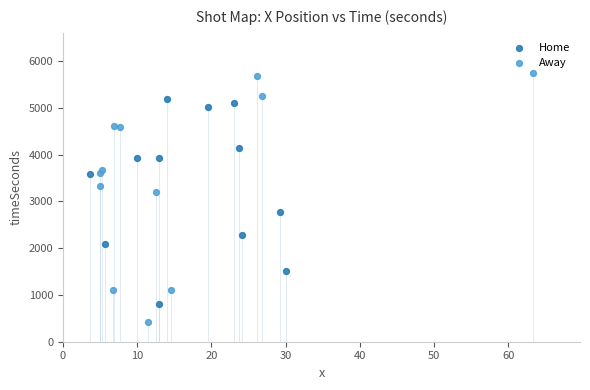

Which series has the largest Y range (max minus min)?

Away